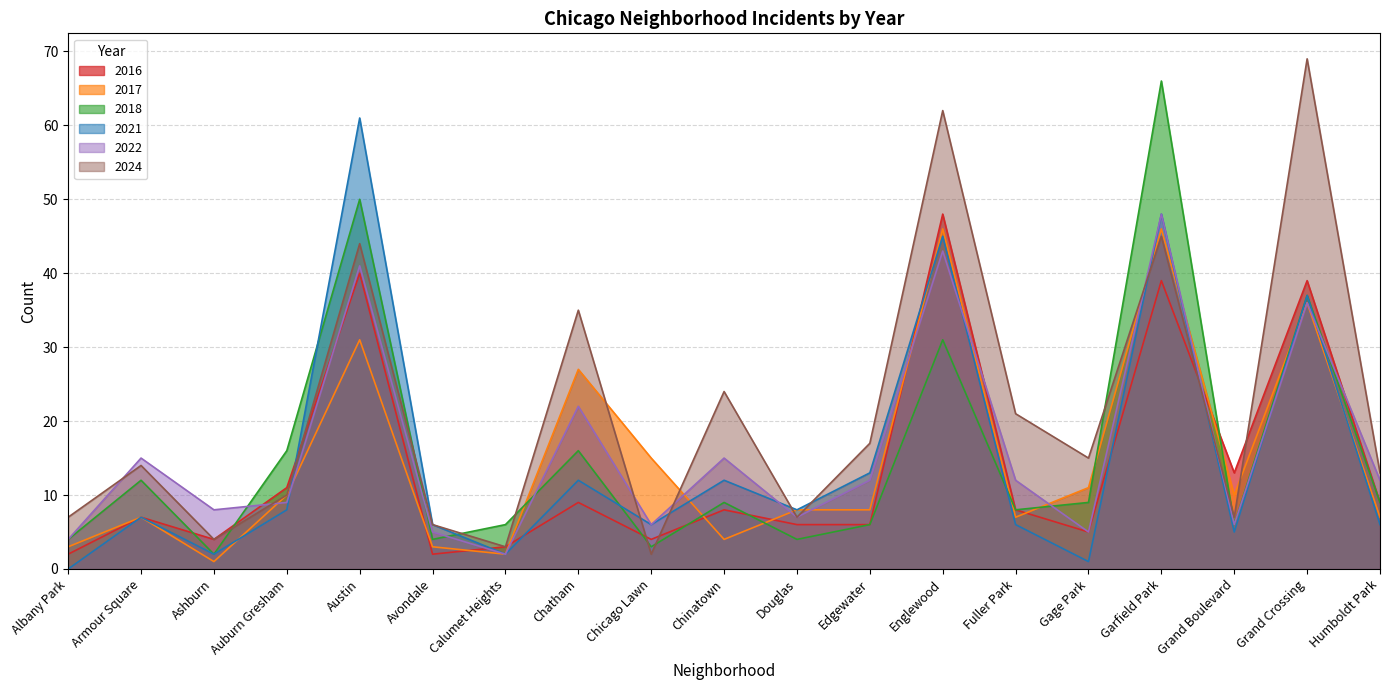

Reading right to left, what are all the values shown in this chart?

2017: 7	36	10	46	11	7	46	8	8	4	15	27	2	3	31	10	1	7	3
2024: 13	69	7	45	15	21	62	17	7	24	2	35	3	6	44	10	4	14	7
2022: 12	36	6	48	5	12	43	12	7	15	6	22	2	5	41	9	8	15	4
2018: 9	37	6	66	9	8	31	6	4	9	3	16	6	4	50	16	2	12	4
2021: 6	37	5	48	1	6	45	13	8	12	6	12	2	6	61	8	2	7	0
2016: 9	39	13	39	5	8	48	6	6	8	4	9	3	2	40	11	4	7	2